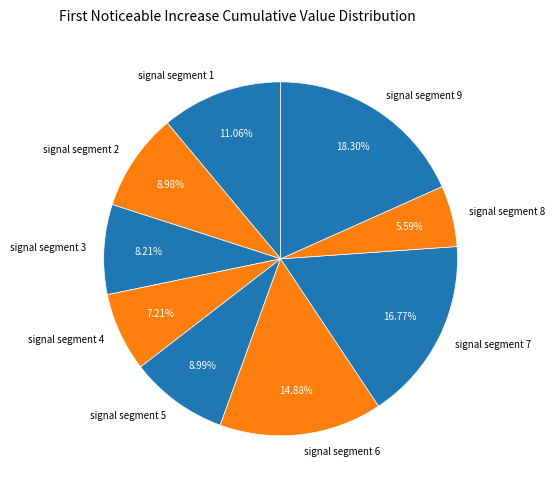

The signal segment 4 slice represents 14% of the pie. True or false?

False